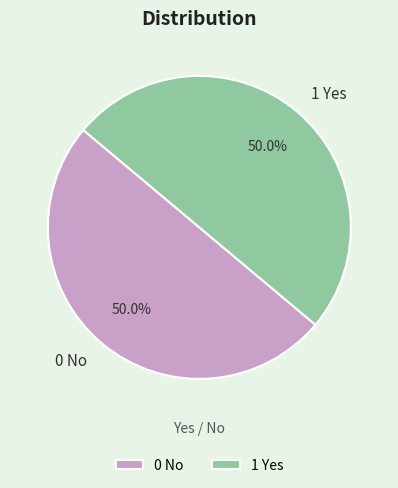

To the nearest percent, what percentage of the pie is 1 Yes?

50%